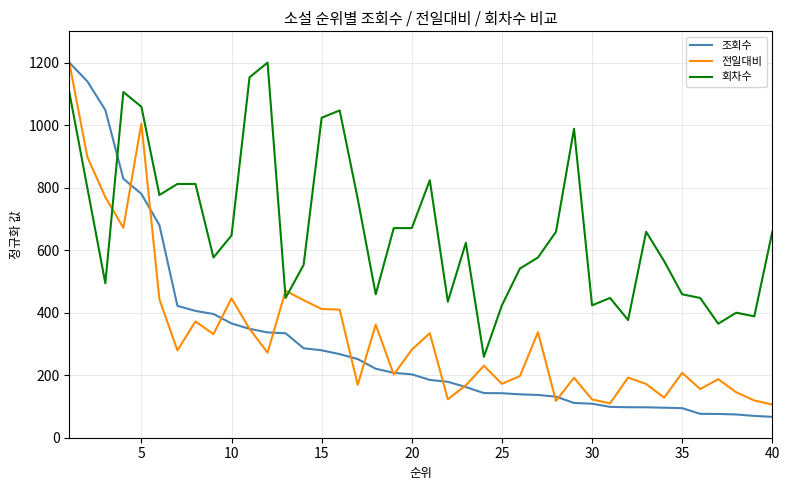

Which series ends up on top after the final intersection of 회차수 and 전일대비?

회차수